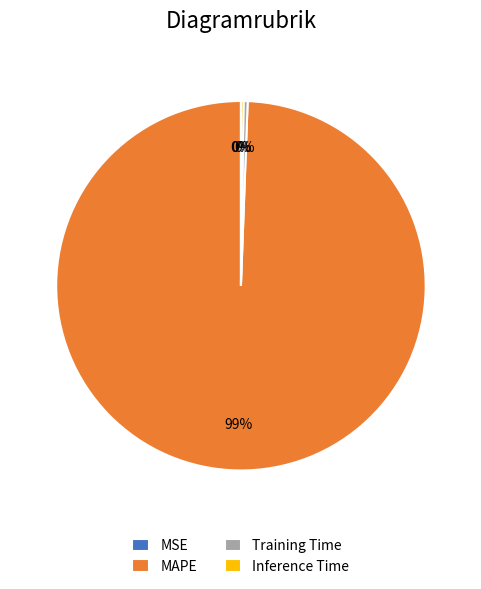

Which slice represents more than half of the pie?

MAPE